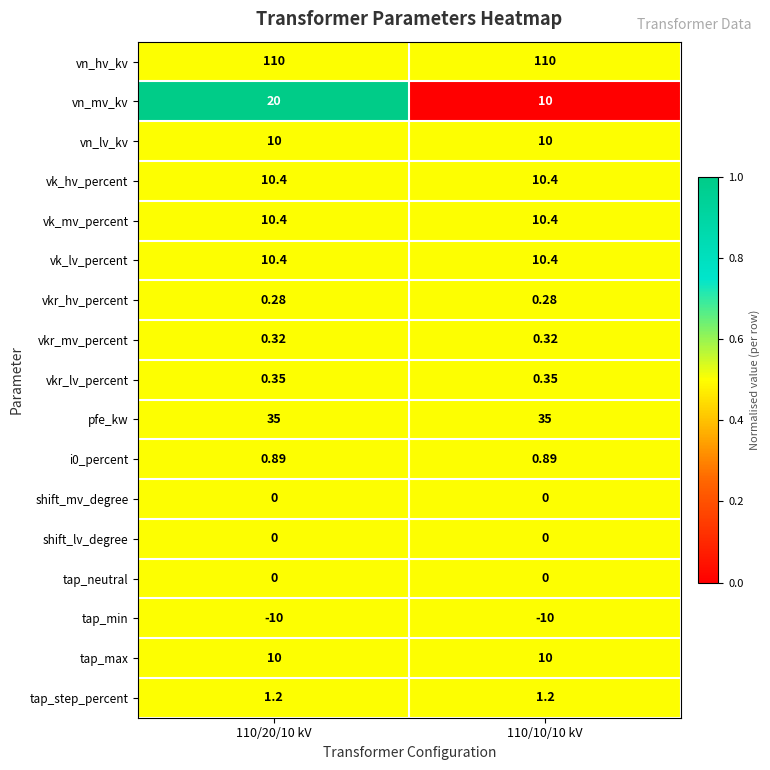

Which series has the widest spread of values?

vn_mv_kv